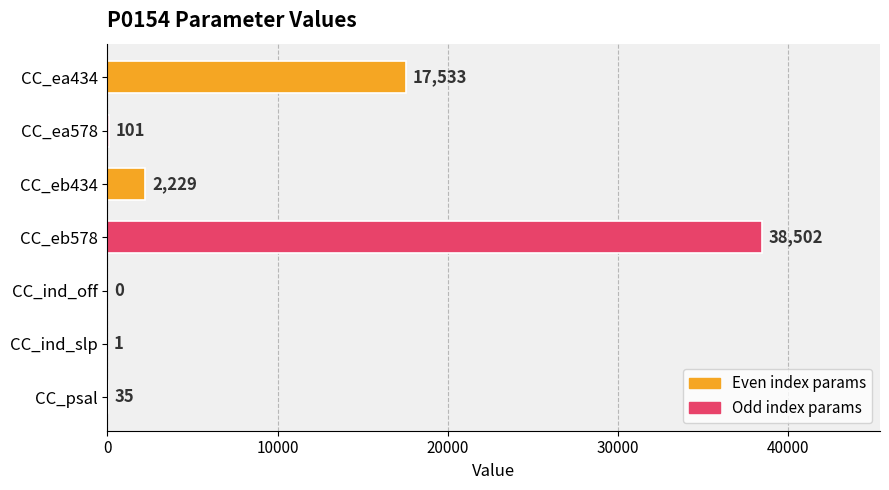

Which category has the highest value across all series?

CC_eb578